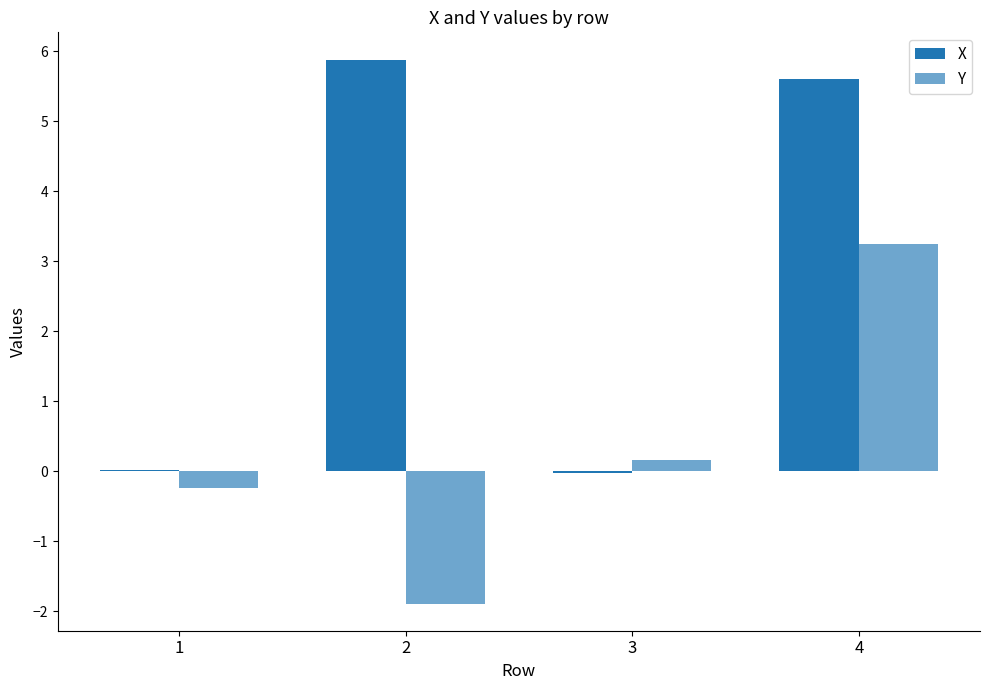

Are the bars horizontal?

No